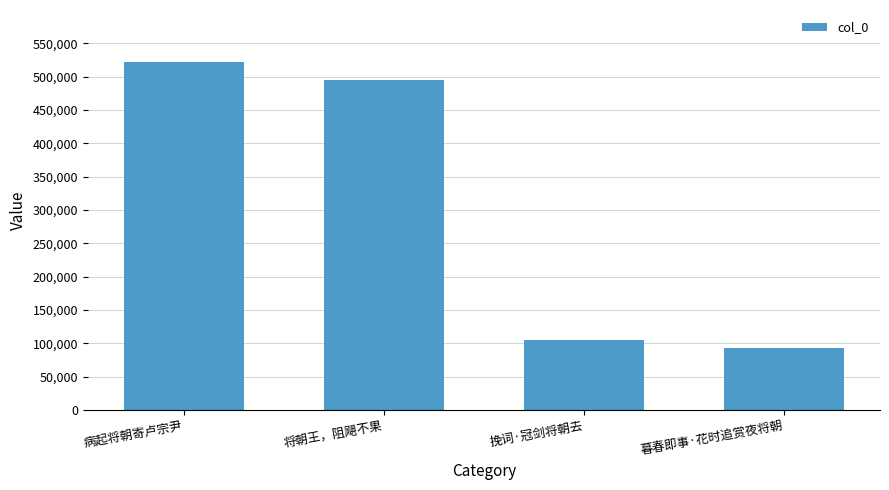

Reading left to right, what are all the values shown in this chart?

病起将朝寄卢宗尹=521669	将朝王，阻飓不果=495142	挽词·冠剑将朝去=105166	暮春即事·花时追赏夜将朝=92516